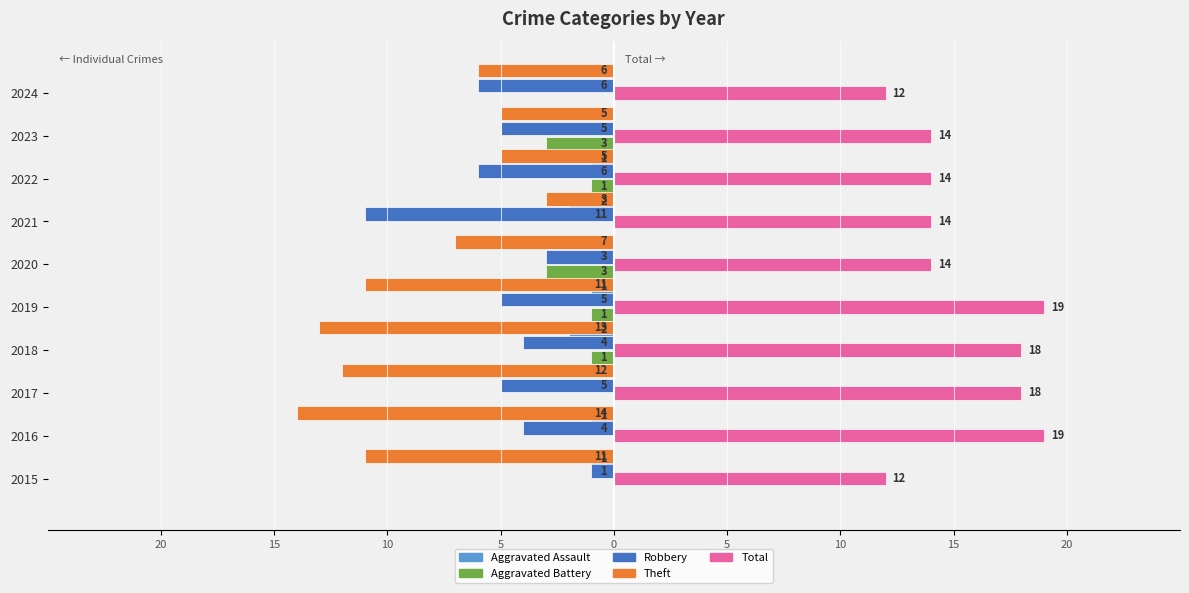

What are all the series names shown in the legend?

Aggravated Assault, Aggravated Battery, Robbery, Theft, Total